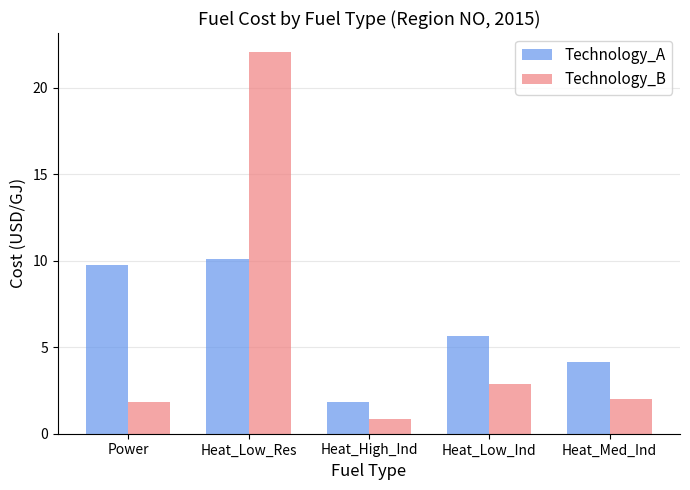

Reading left to right, what are all the values shown in this chart?

Technology_A: Power=9.8	Heat_Low_Res=10.1	Heat_High_Ind=1.8	Heat_Low_Ind=5.7	Heat_Med_Ind=4.1
Technology_B: Power=1.8	Heat_Low_Res=22.1	Heat_High_Ind=0.9	Heat_Low_Ind=2.9	Heat_Med_Ind=2.0